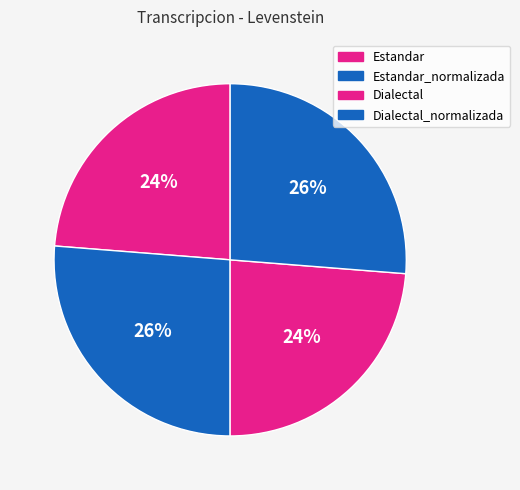

Count the number of slices in the pie.

4